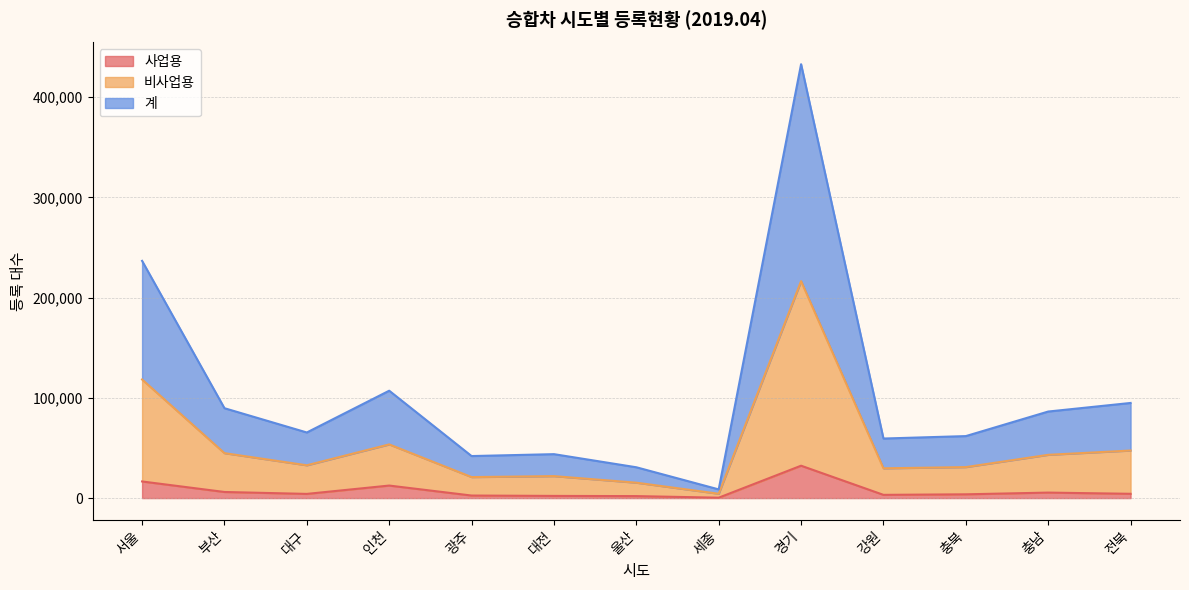

Is it true that 계 equals 89670 at 부산?

True